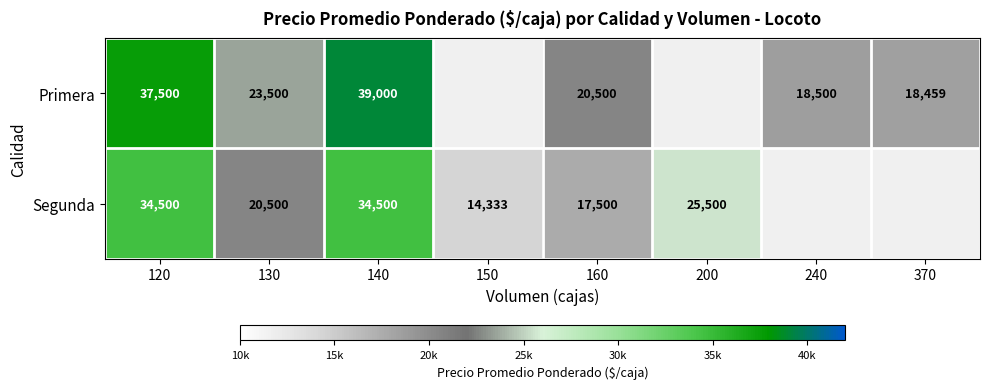

The Primera series shows 20500 at 160. True or false?

True